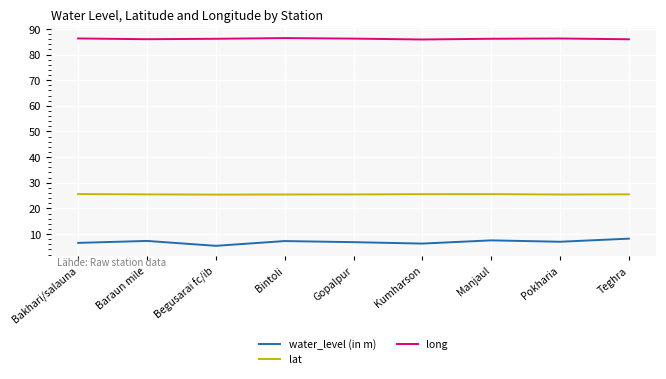

List the series in order of their overall mean, highest first.

long, lat, water_level (in m)